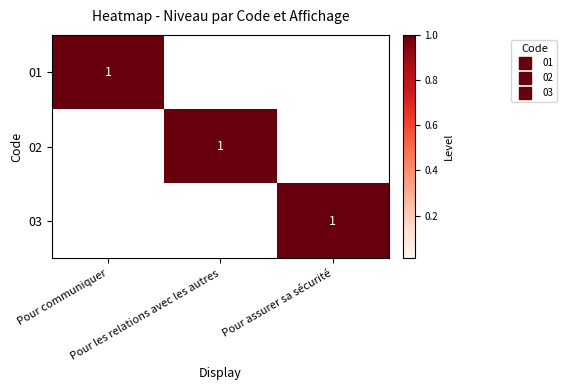

The 02 series shows 0 at Pour assurer sa sécurité. True or false?

True